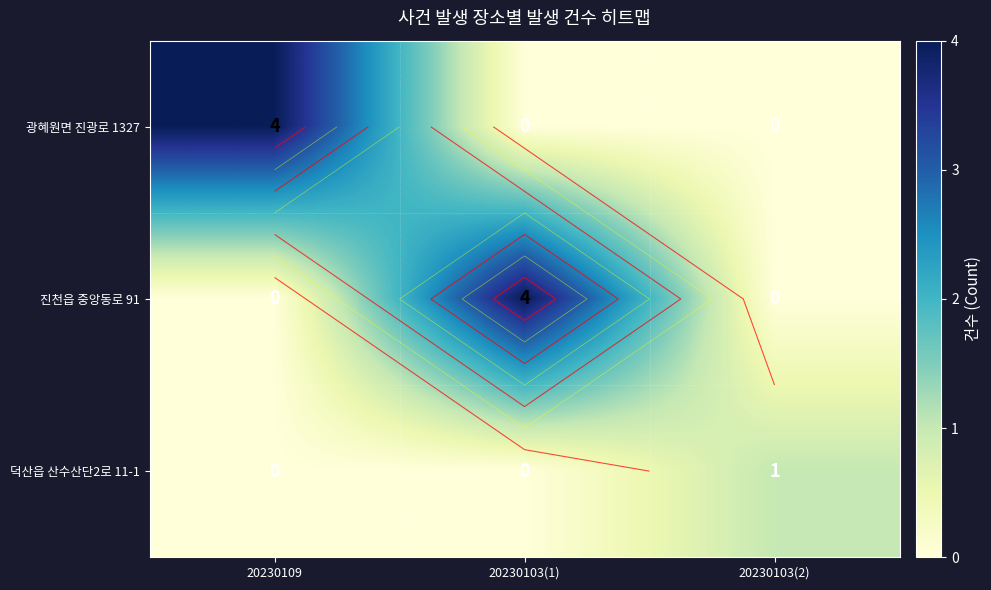

Which series has the largest total across all categories?

광혜원면 진광로 1327